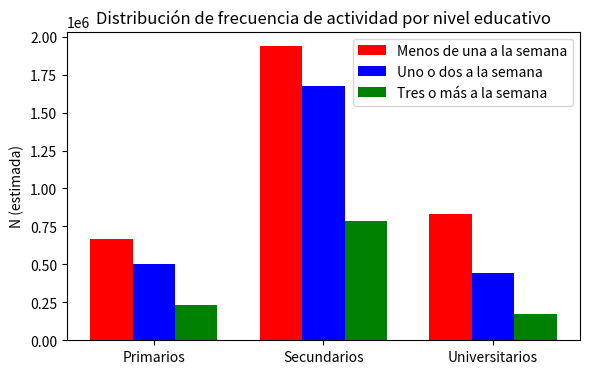

At how many categories does at least one series exceed 1264415?

1